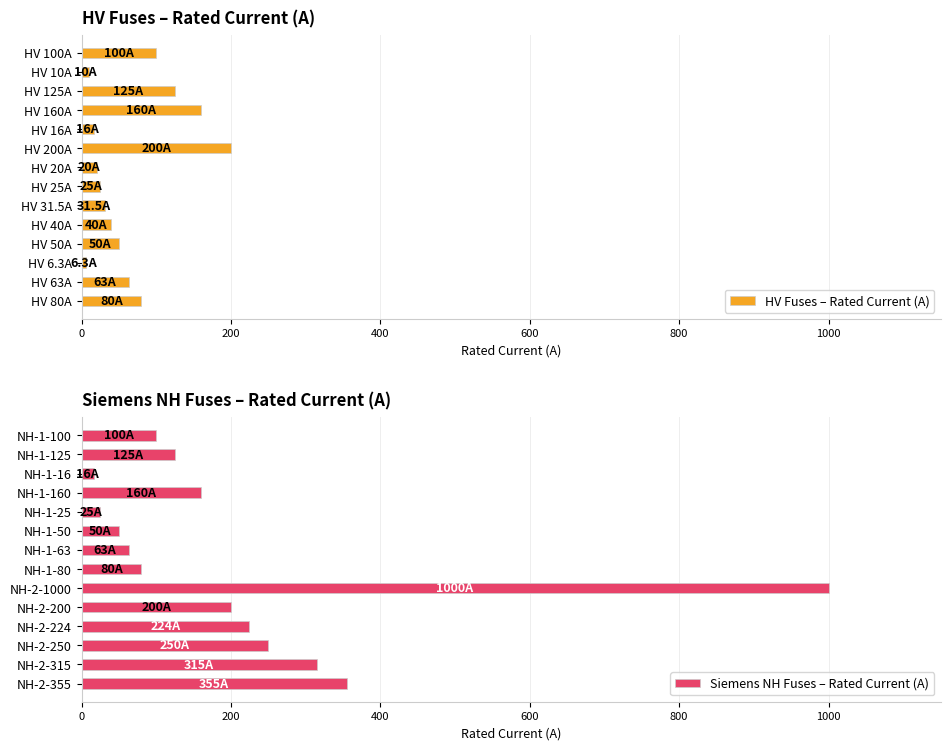

The Siemens NH Fuses – Rated Current (A) series shows 150 at NH-2-224. True or false?

False